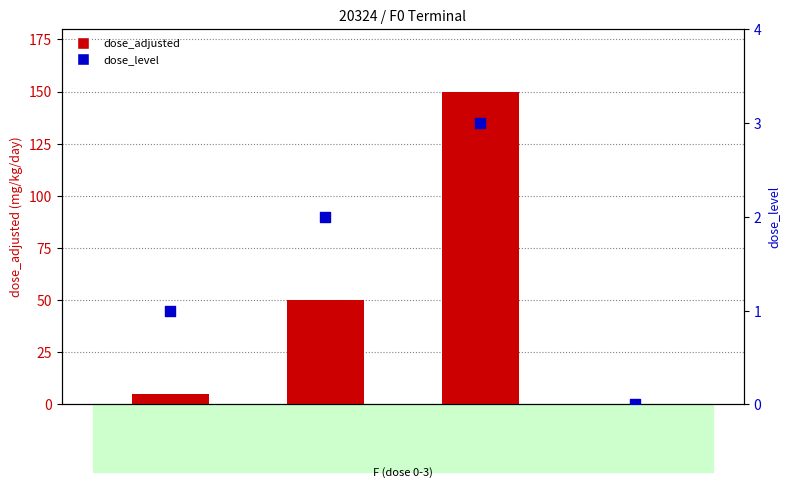

Which series has the largest total across all categories?

dose_adjusted